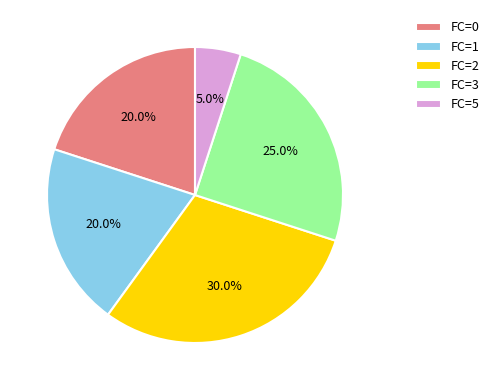

Is there a majority slice in this chart?

No